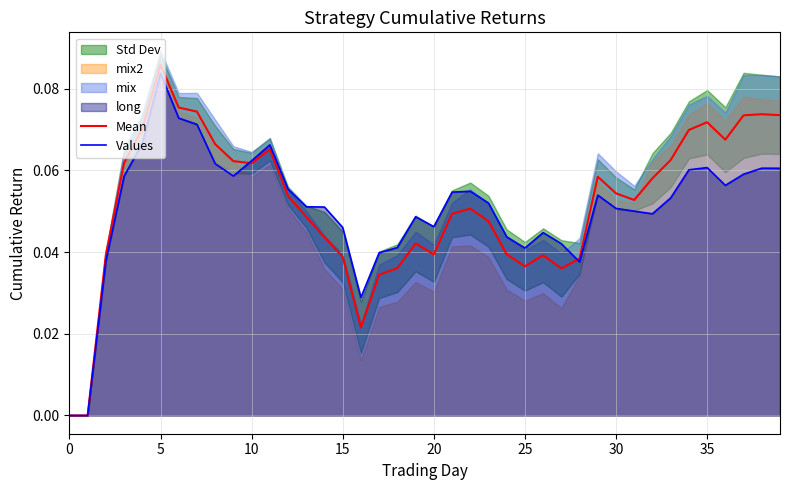

What is the difference between the maximum and minimum values in the Values series?

0.1